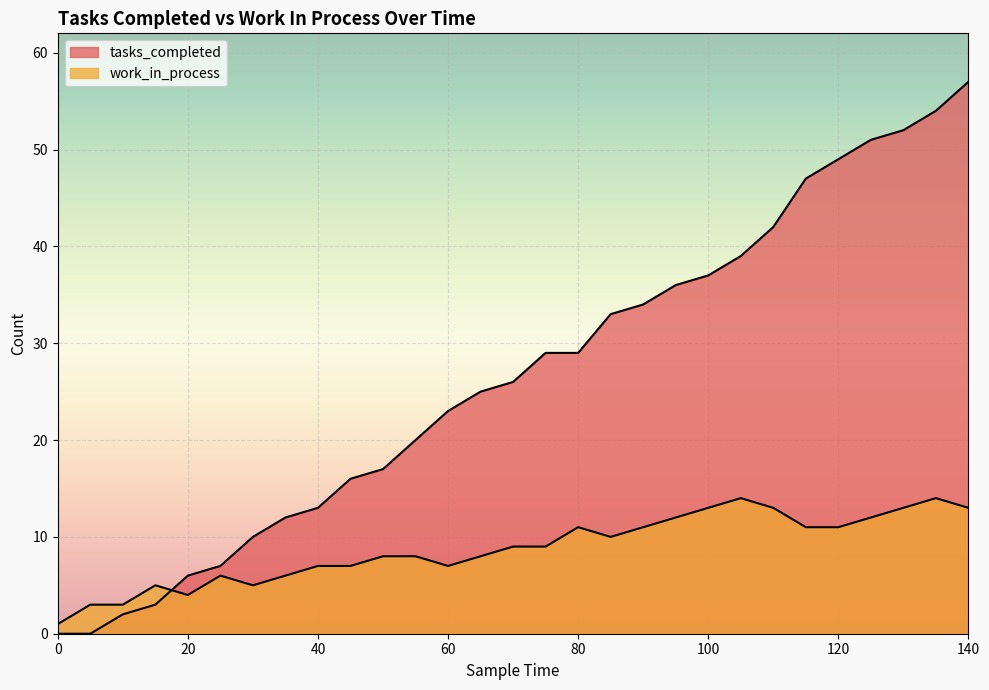

How many distinct data groups are displayed?

2